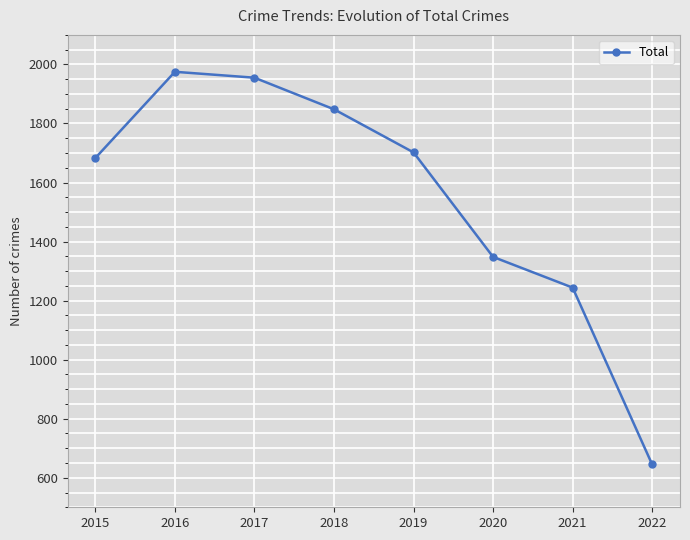

The chart shows a value of 1683 at 2015. True or false?

True